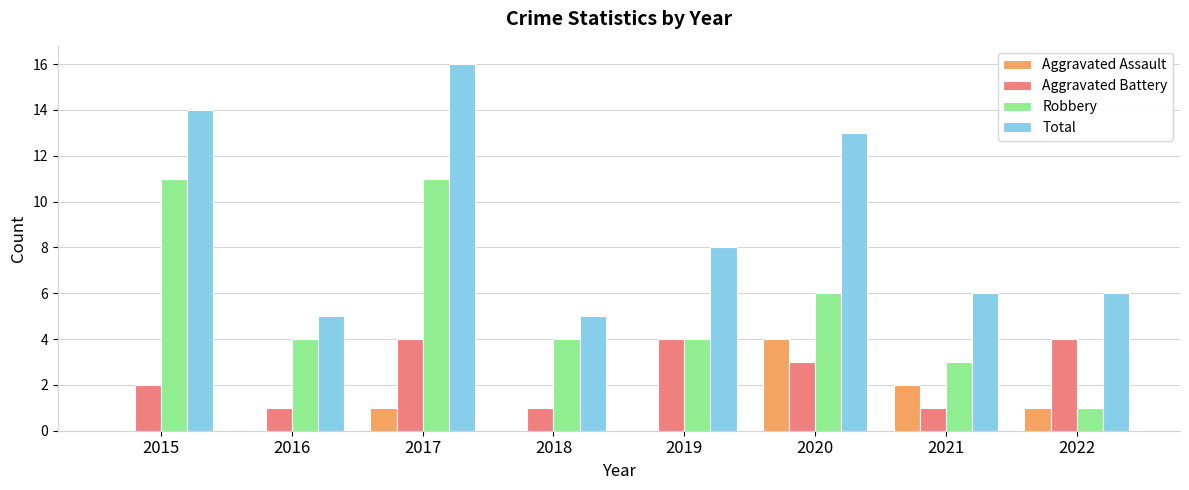

What is the maximum value for Aggravated Battery?

4